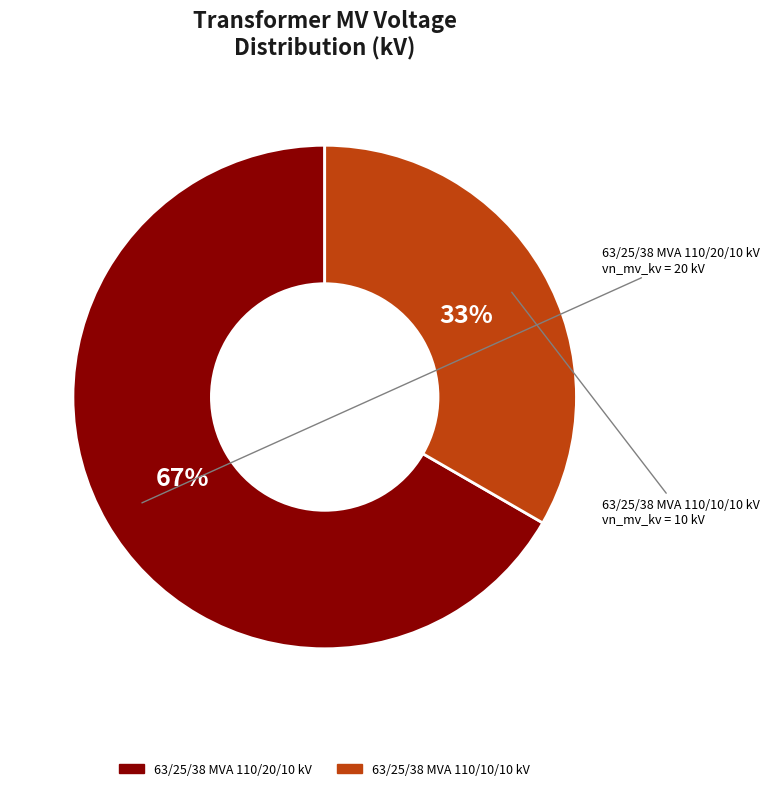

Between 63/25/38 MVA 110/20/10 kV and 63/25/38 MVA 110/10/10 kV, which is larger?

63/25/38 MVA 110/20/10 kV